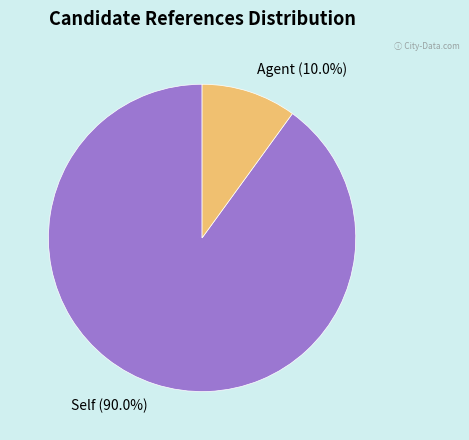

Does Agent represent more than half of the total?

No